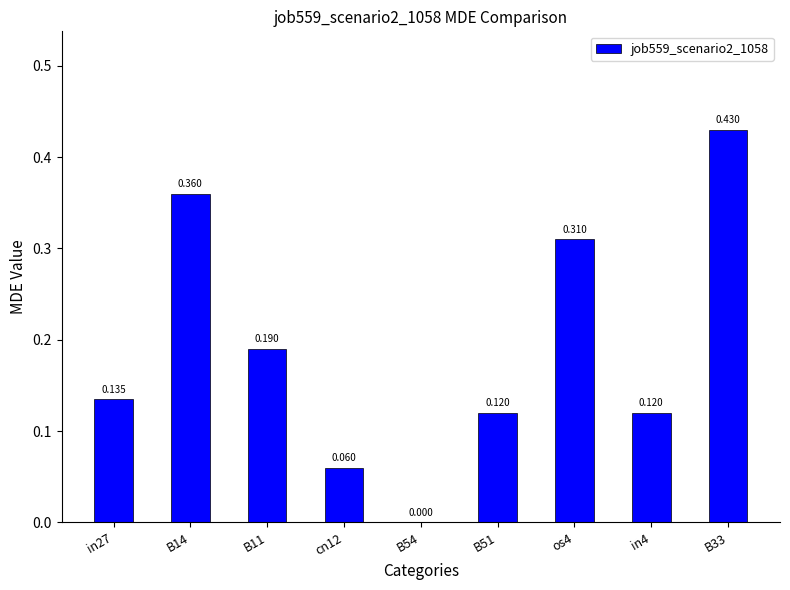

Are the bars horizontal?

No